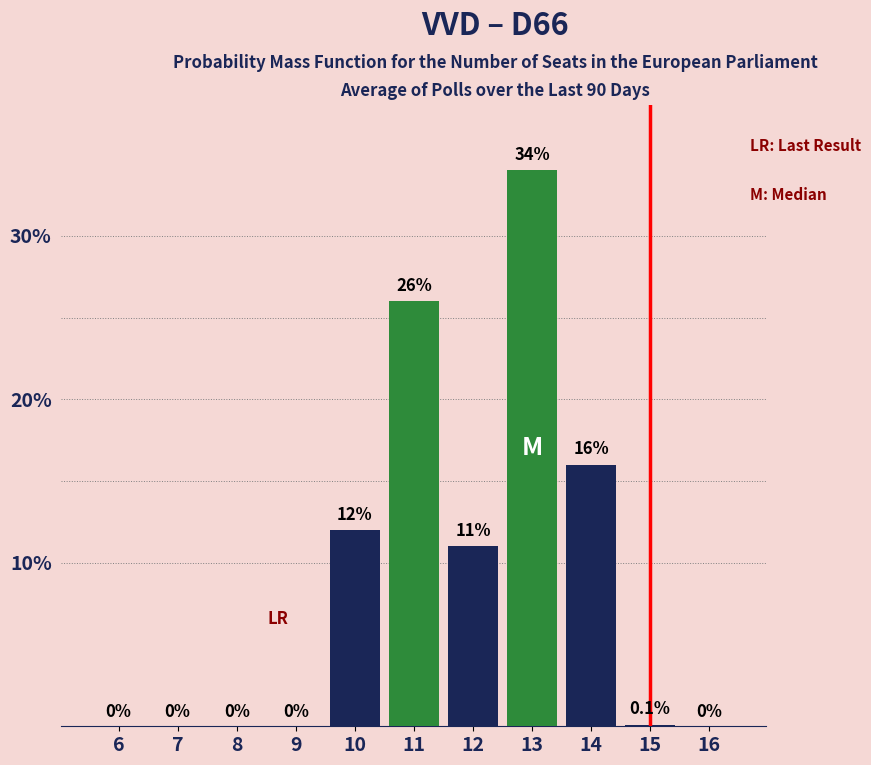

Reading left to right, list all the values displayed in this chart.

6=0.0	7=0.0	8=0.0	9=0.0	10=12.0	11=26.0	12=11.0	13=34.0	14=16.0	15=0.1	16=0.0